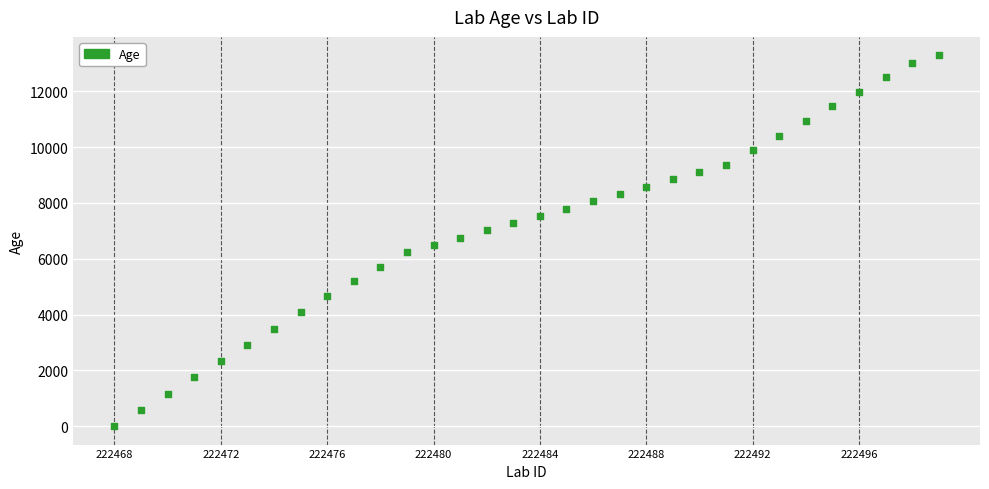

What is the range of X values (max minus min)?

31